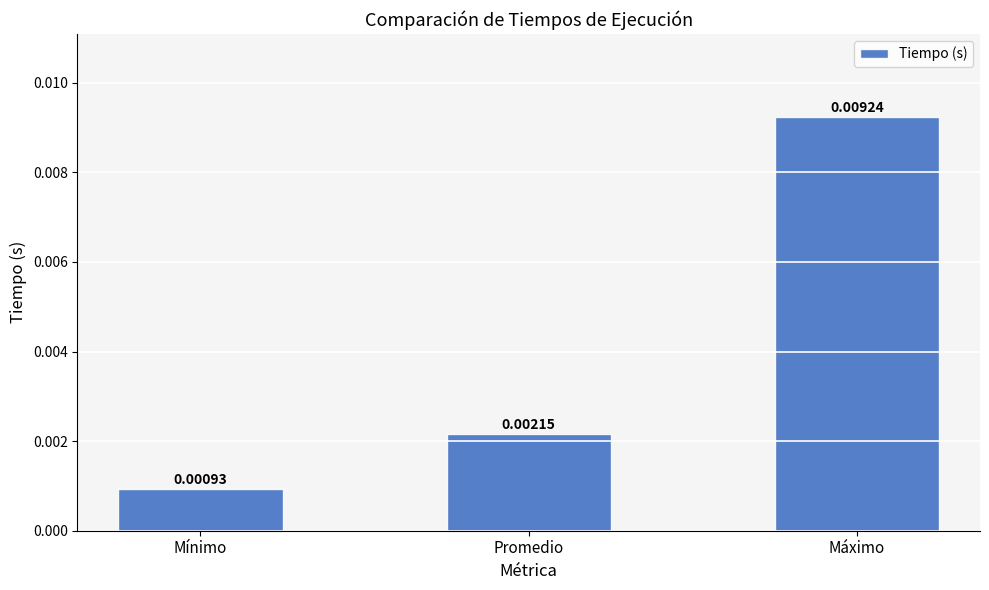

Does the chart contain stacked bars?

No